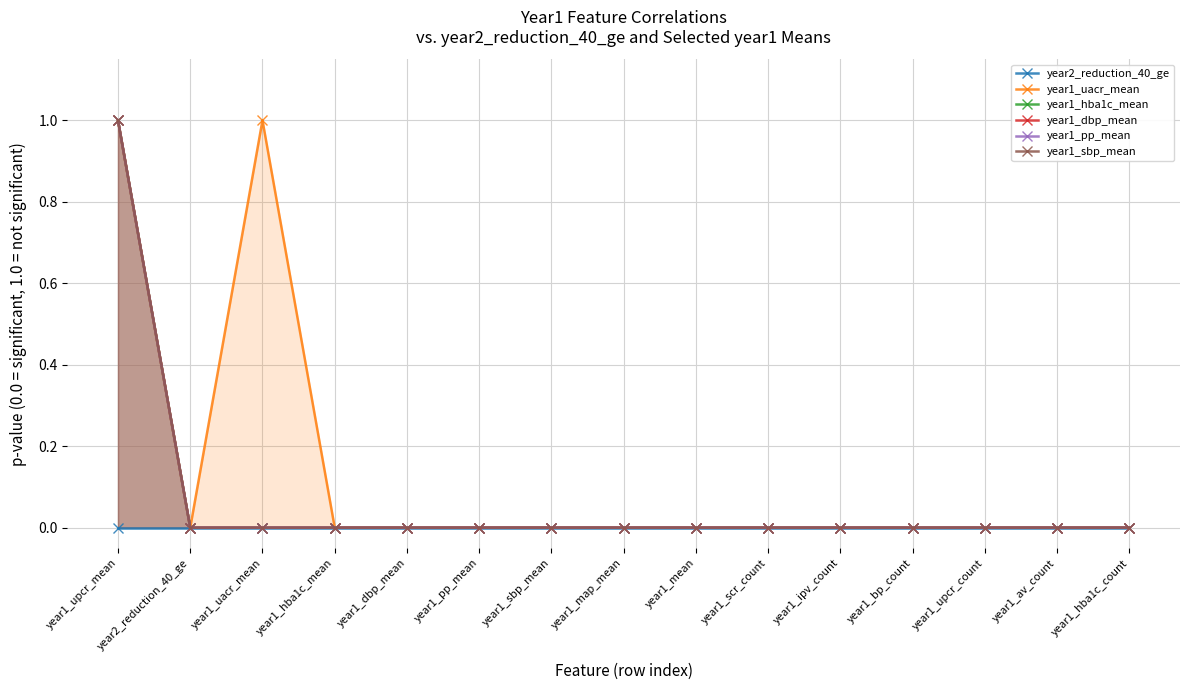

How many distinct data groups are displayed?

6